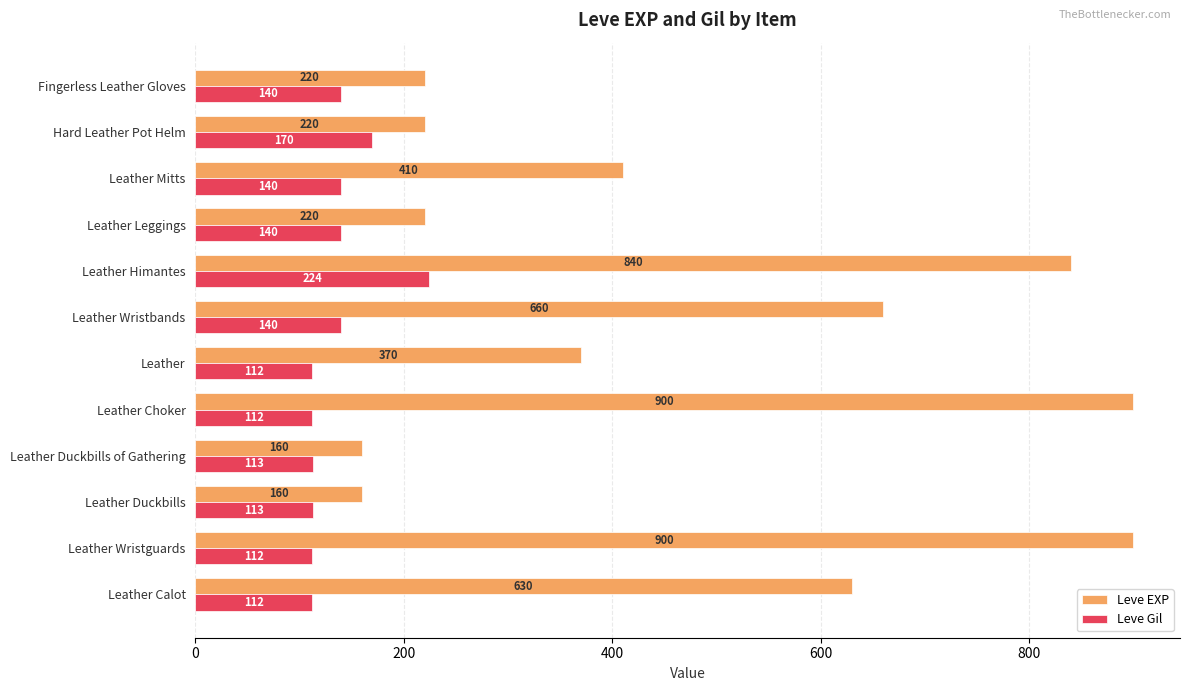

What is the difference between the second highest and second lowest values in the Leve Gil series?

58